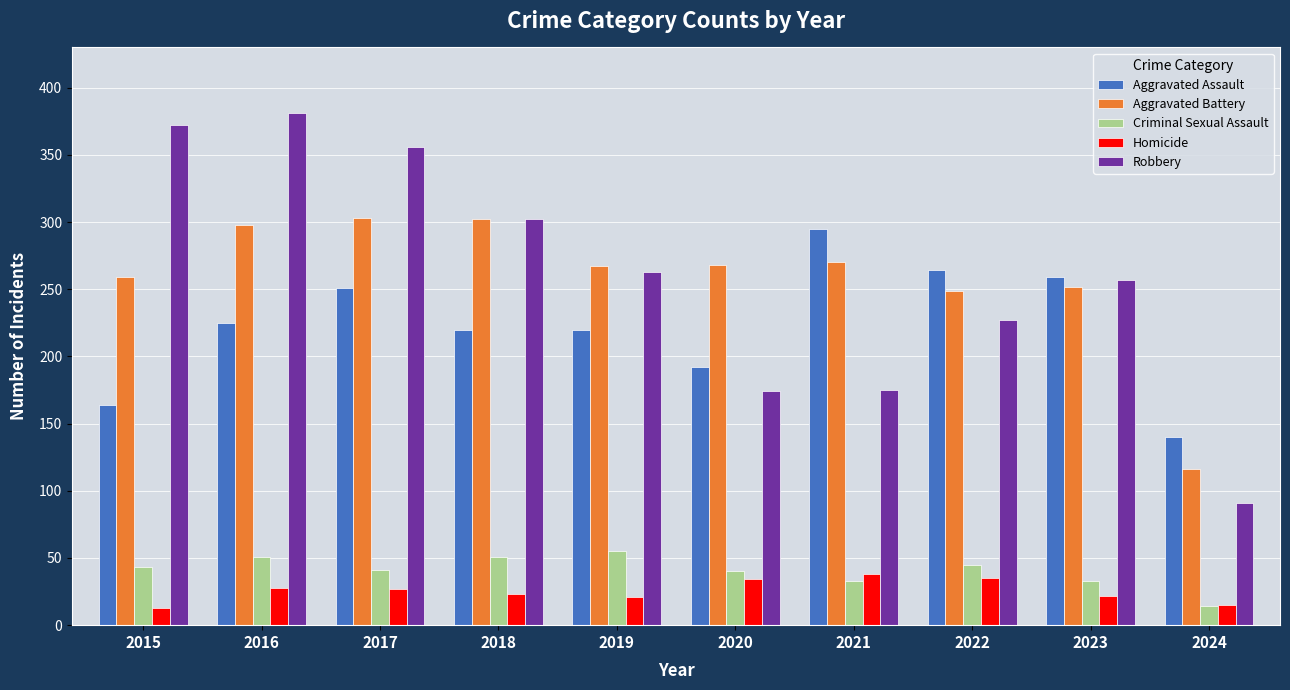

Is the value of Robbery at 2016 greater than the value of Aggravated Battery at 2022?

Yes